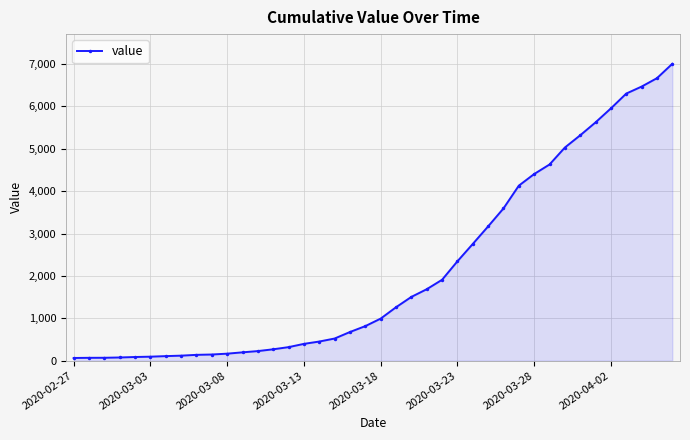

What is the average value?

2144